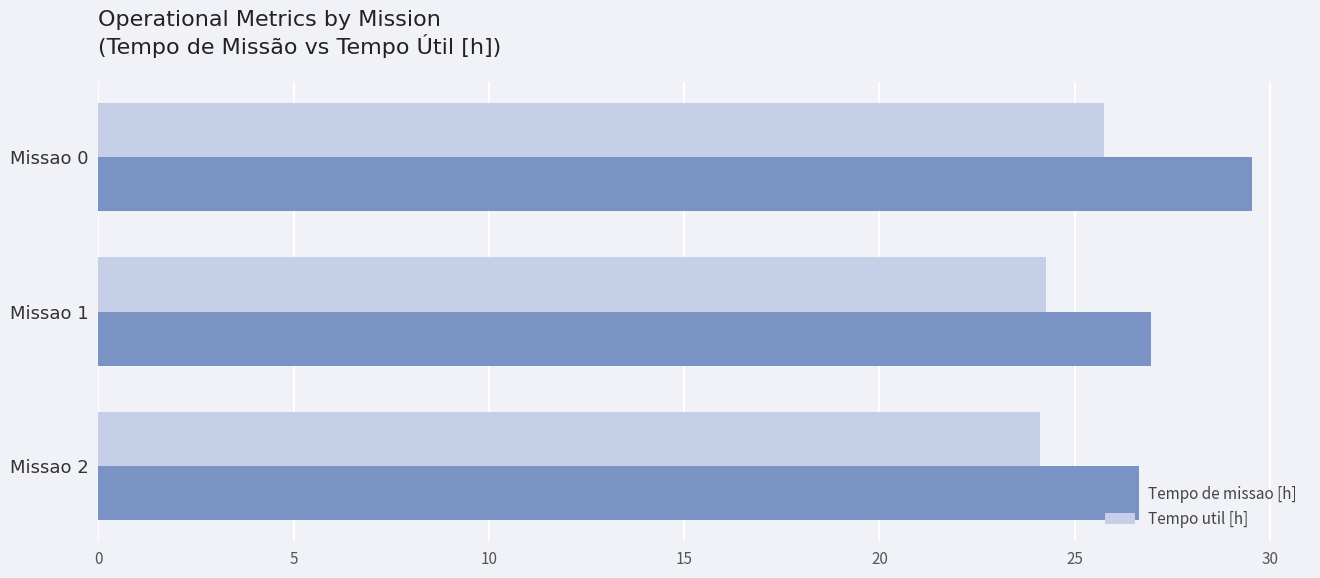

Rank the series at Missao 0 from highest to lowest value.

Tempo de missao [h], Tempo util [h]